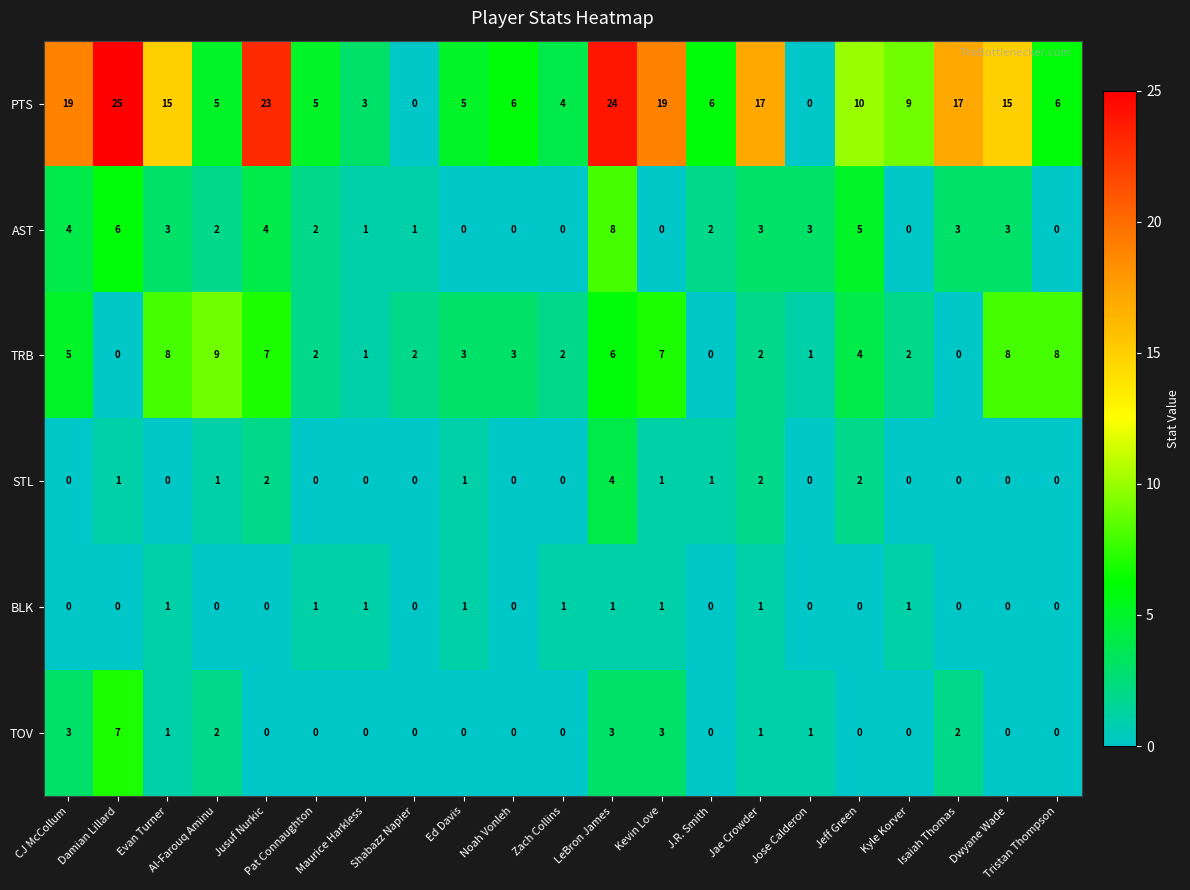

What is the spread (max minus min) of values at Jusuf Nurkic?

23